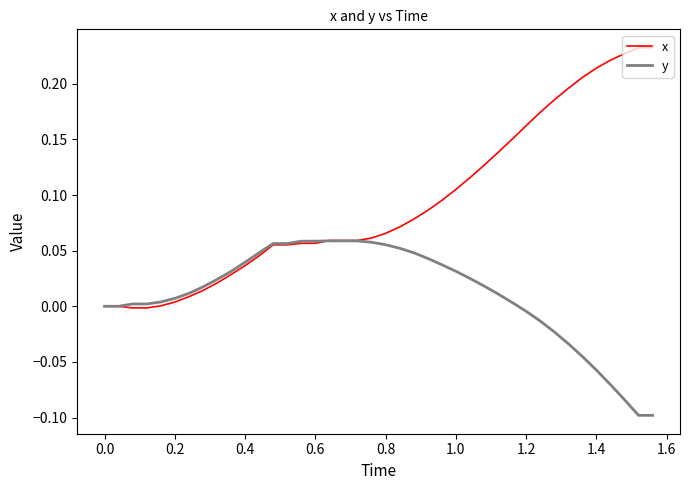

Which series has the largest range (max minus min)?

x